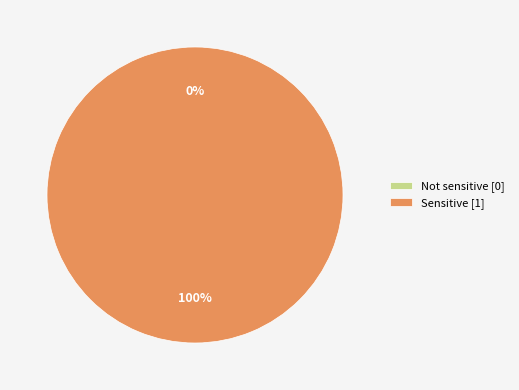

Does any single category account for the majority?

Yes